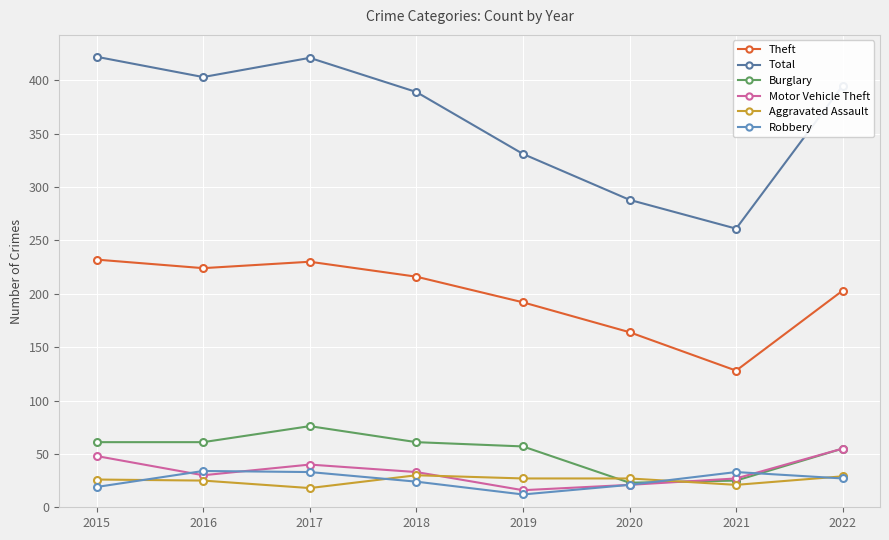

True or false: Aggravated Assault and Theft intersect in this chart.

False